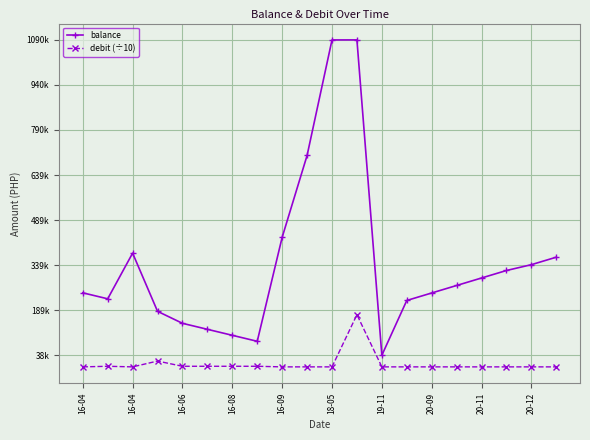

What is the sum of all balance values?

6922768.7